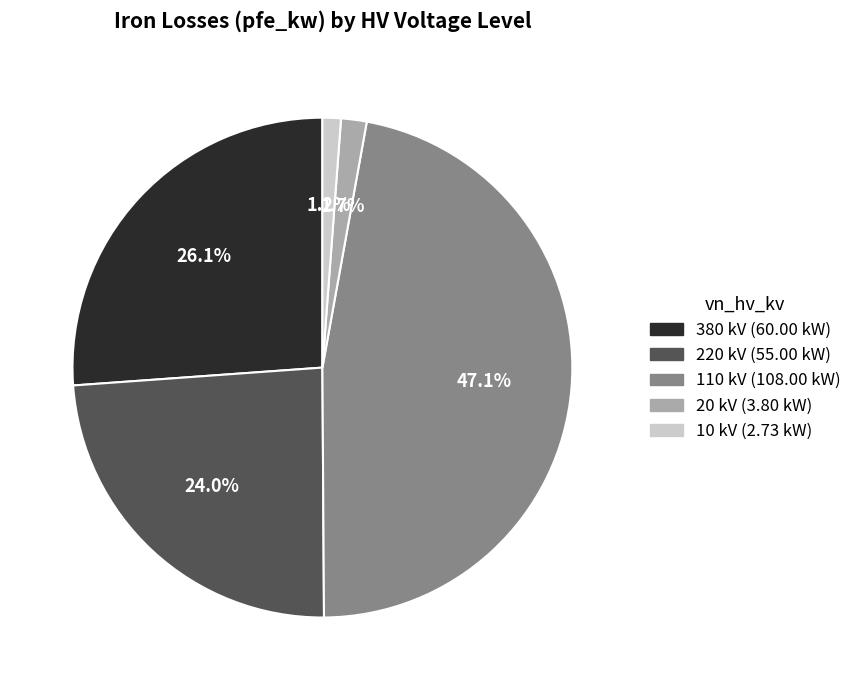

What is the largest slice in the pie chart?

110 kV